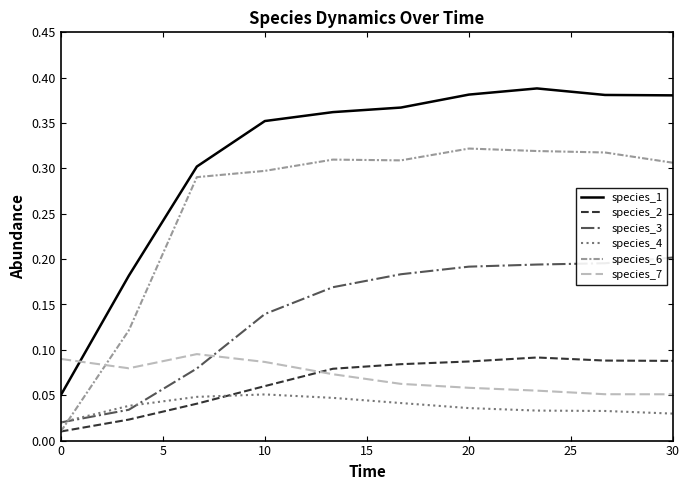

Which series has the largest total across all categories?

species_1